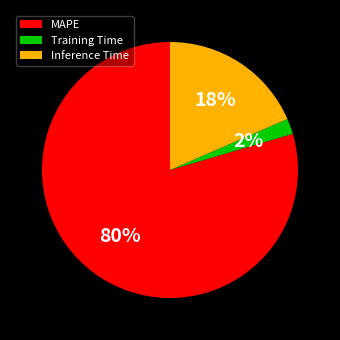

To the nearest percent, what is the difference between the largest and smallest slice percentages?

78%